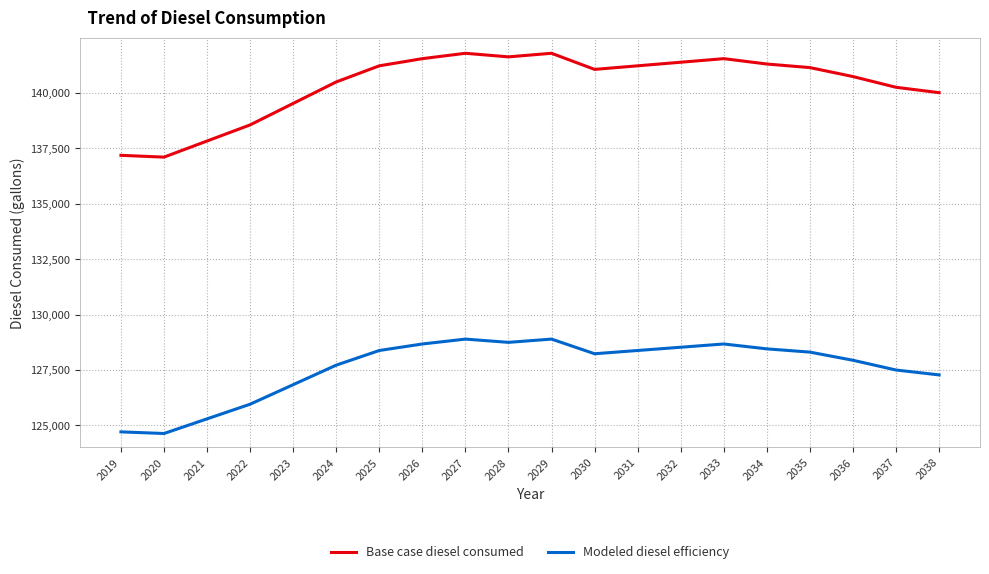

What is the minimum value shown in the chart?

124636.9